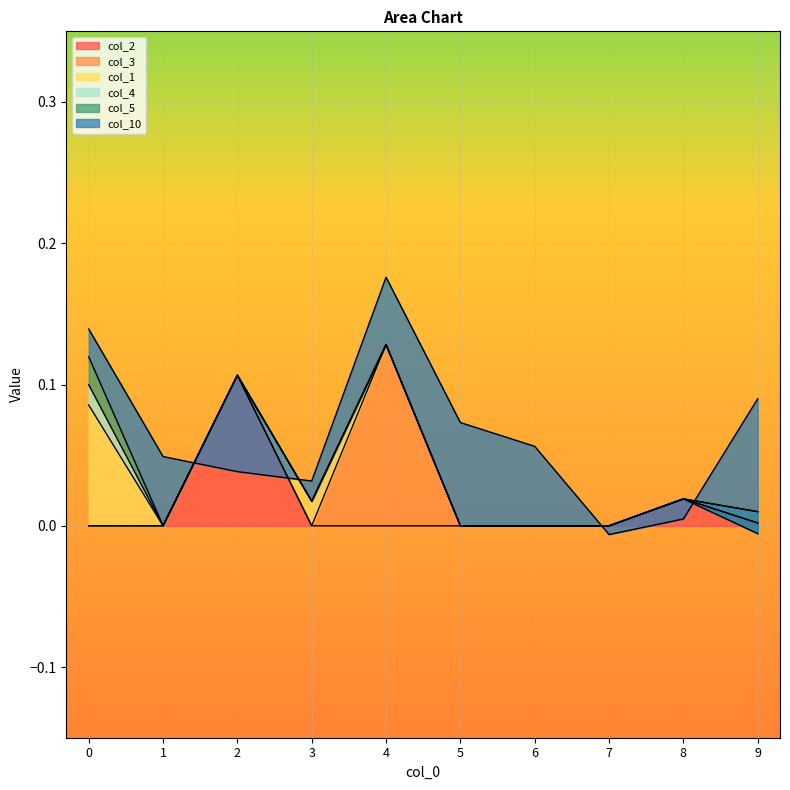

What is the sum of all col_10 values?

0.3